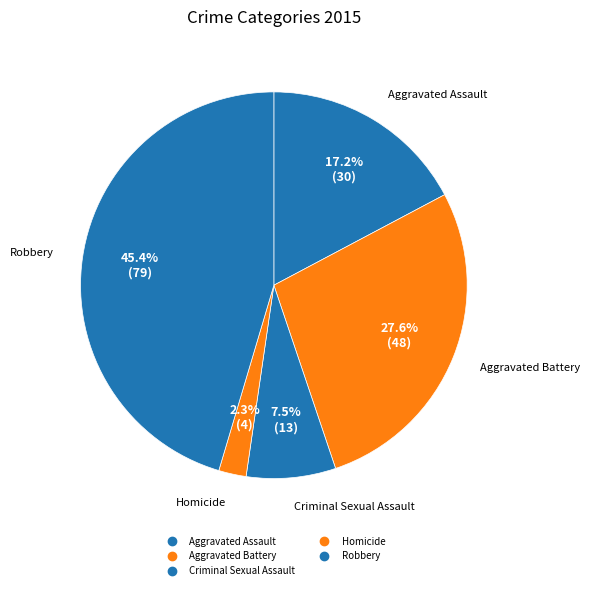

How many slices are in this pie chart?

5